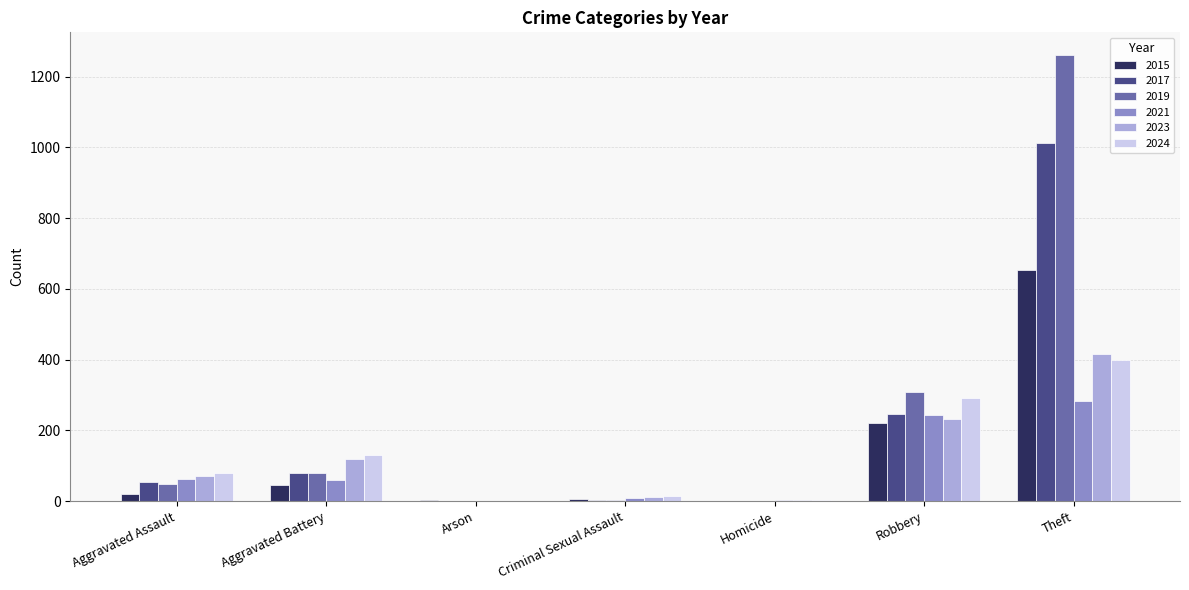

What is the sum of the 2021 values at Robbery and Aggravated Battery?

304